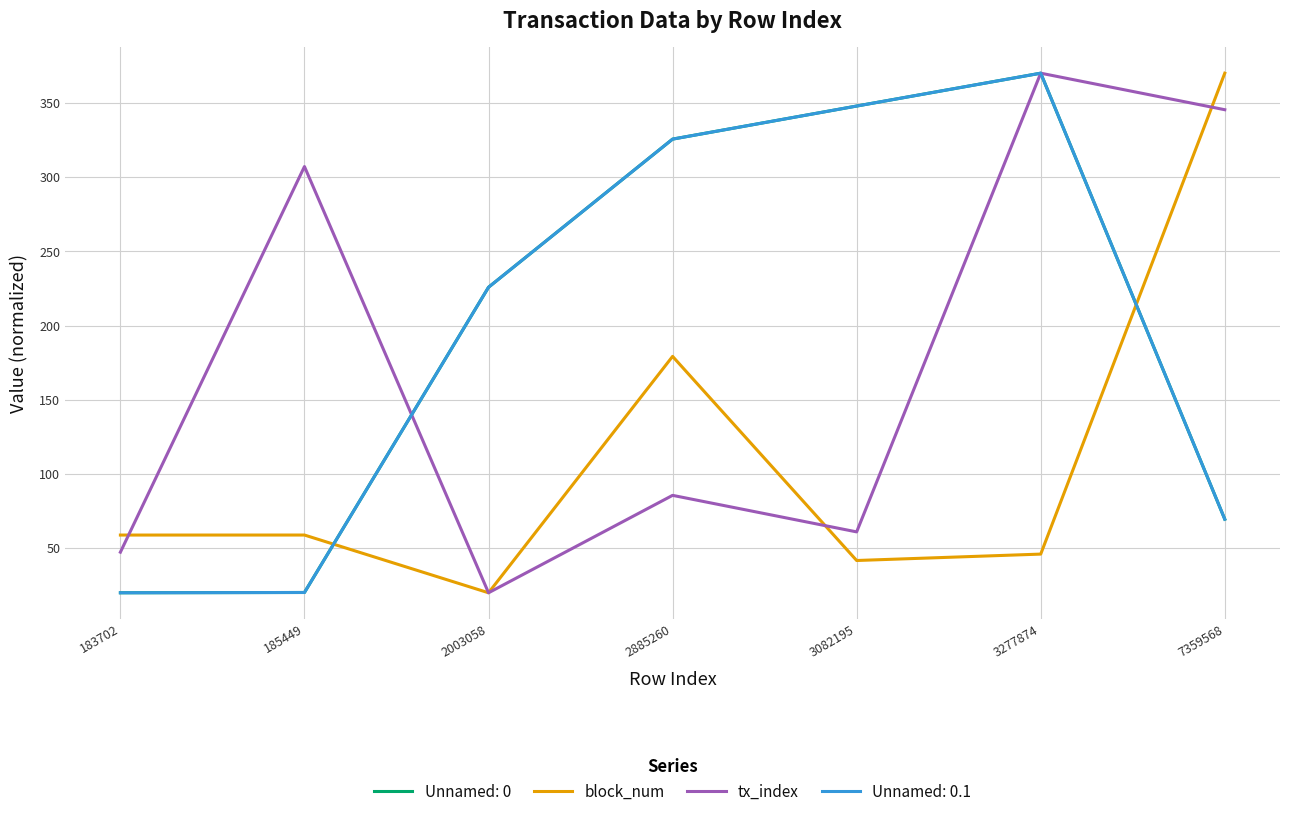

Which series has the largest range (max minus min)?

block_num